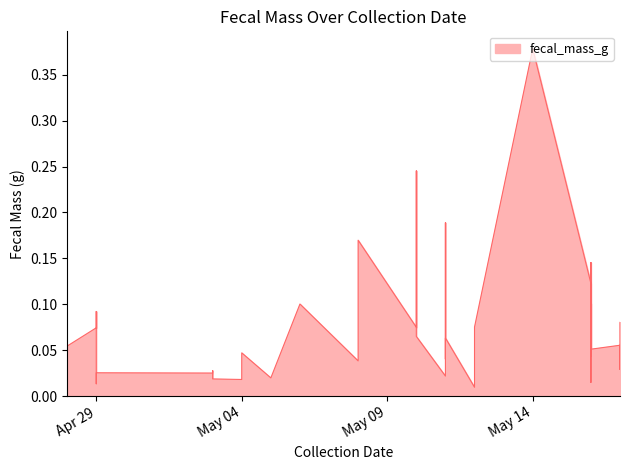

At which category does the data reach its first local valley?

Apr 29